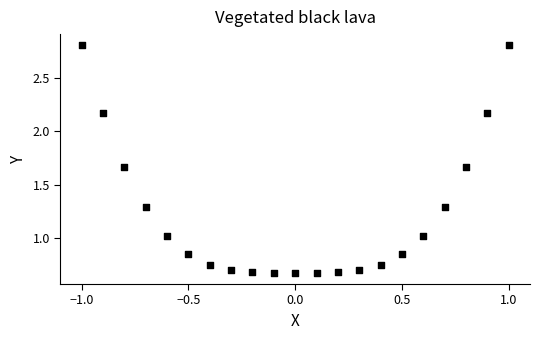

What is the range of Y values (max minus min)?

2.1